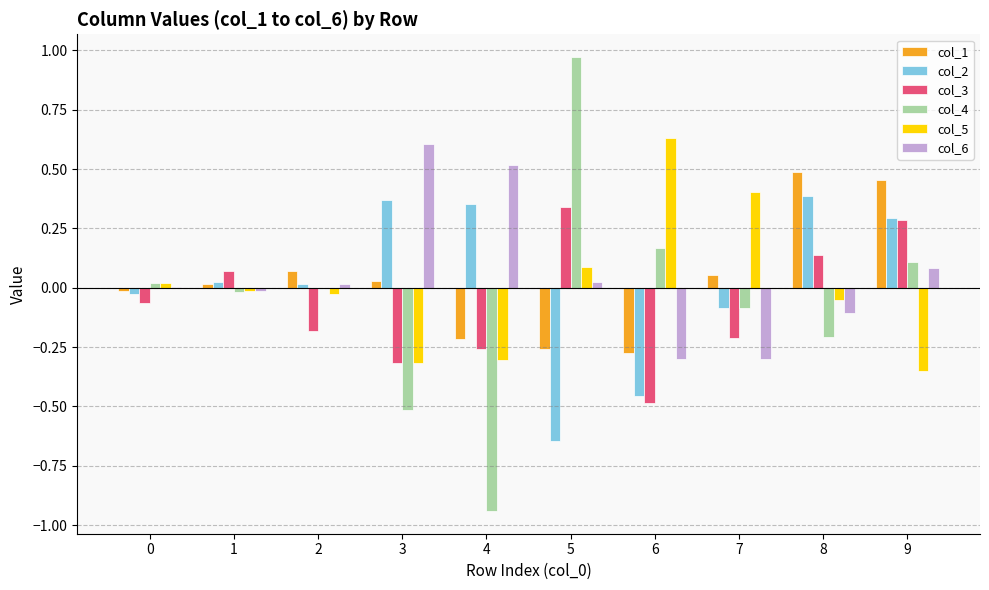

True or false: col_3 has a value of 0.3 at 9.

True